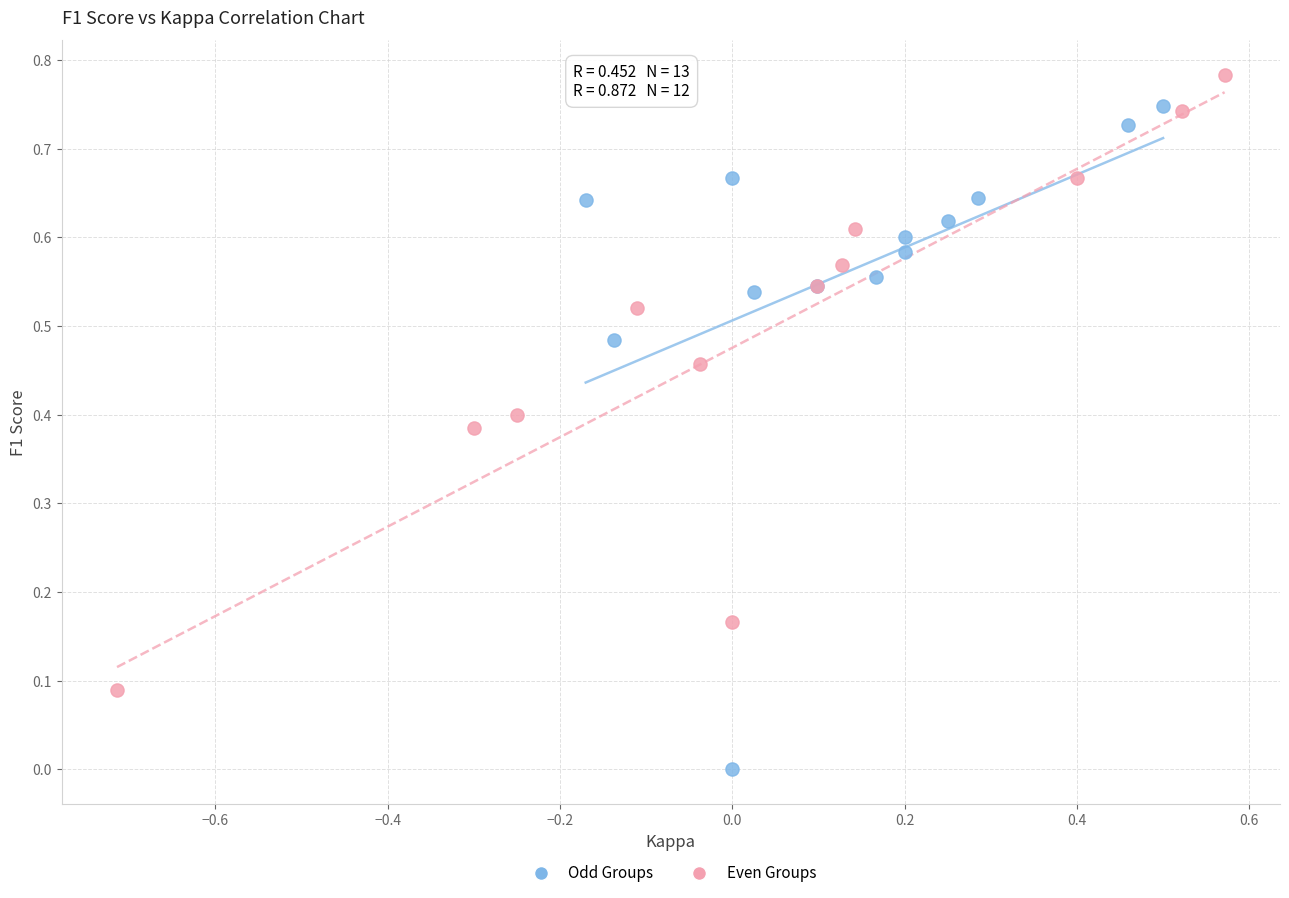

Which series reaches the maximum Y coordinate?

Even Groups